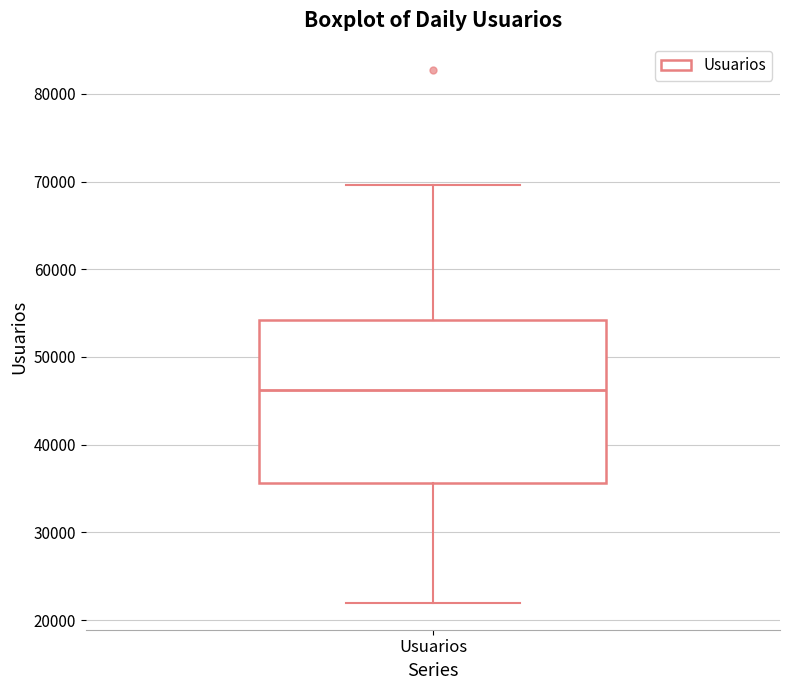

Transcribe this box plot: give where the median line is, the range the box spans, and where the two whiskers end, as read against the y-axis. The values are not printed on the chart, so give them approximately, as read against the axis.

median 46000, box 36000 to 54000, whiskers 22000 to 70000